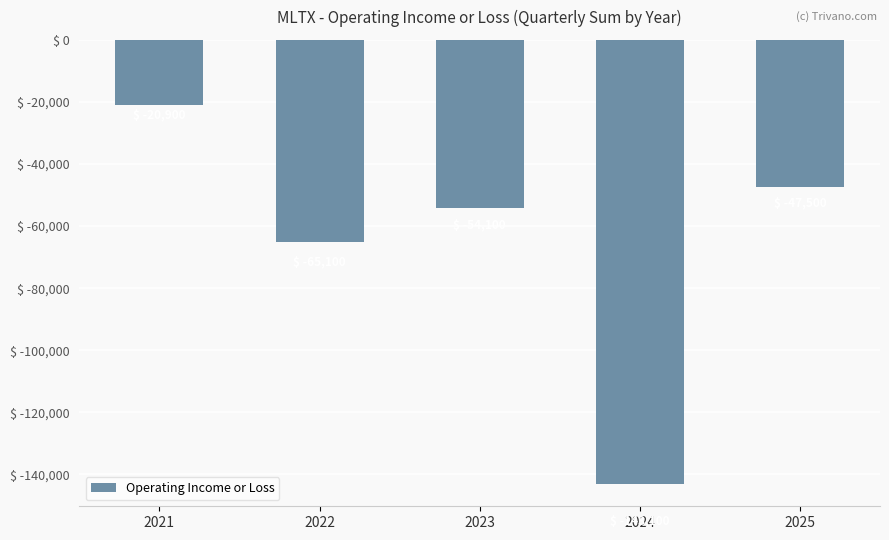

What is the greatest value displayed?

-20900